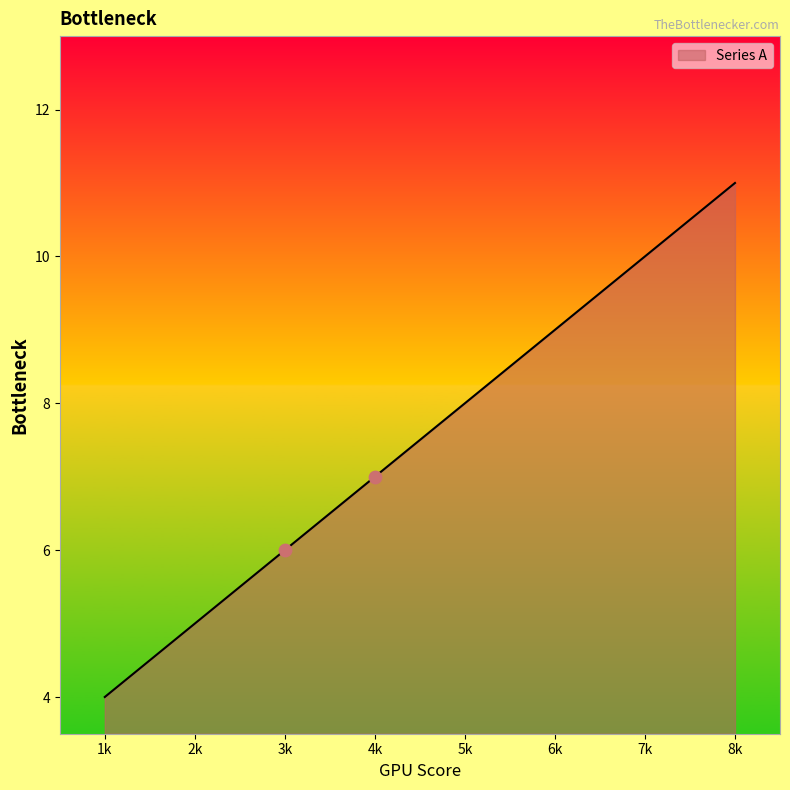

What is the change in value from 3k to 4k?

+1